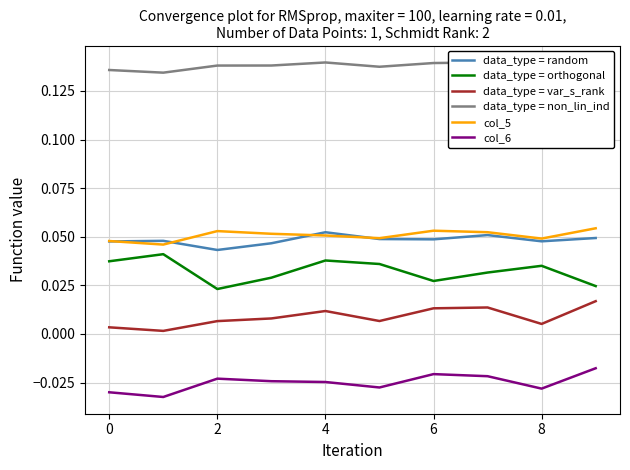

True or false: col_6 and data_type = var_s_rank intersect in this chart.

False